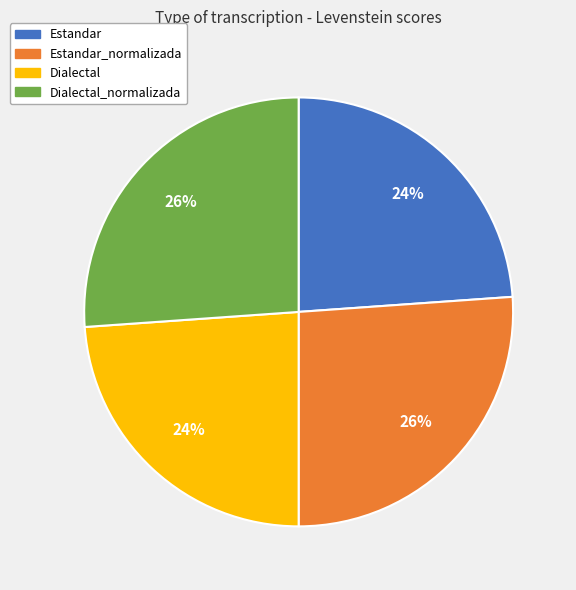

Does any single category account for the majority?

No